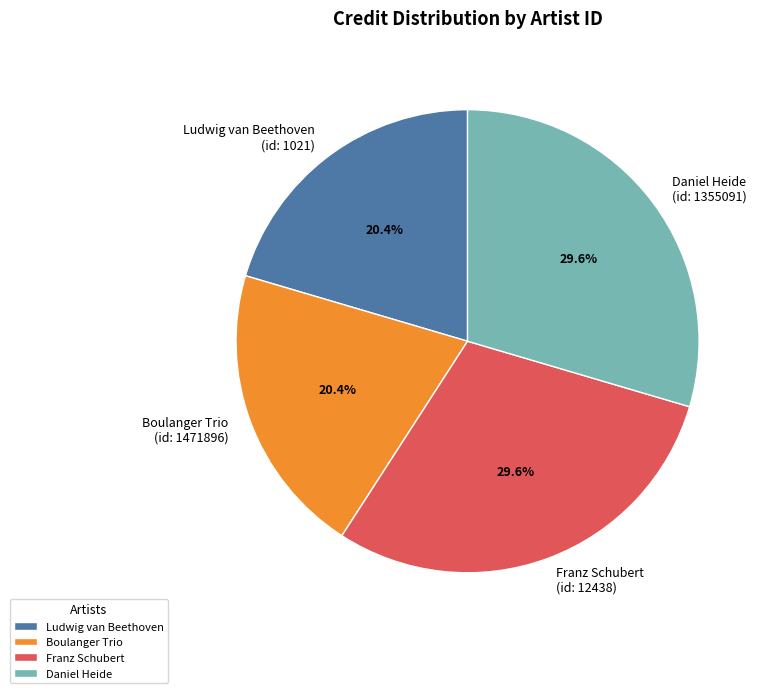

Combined, do Ludwig van Beethoven and Boulanger Trio account for over 50%?

No